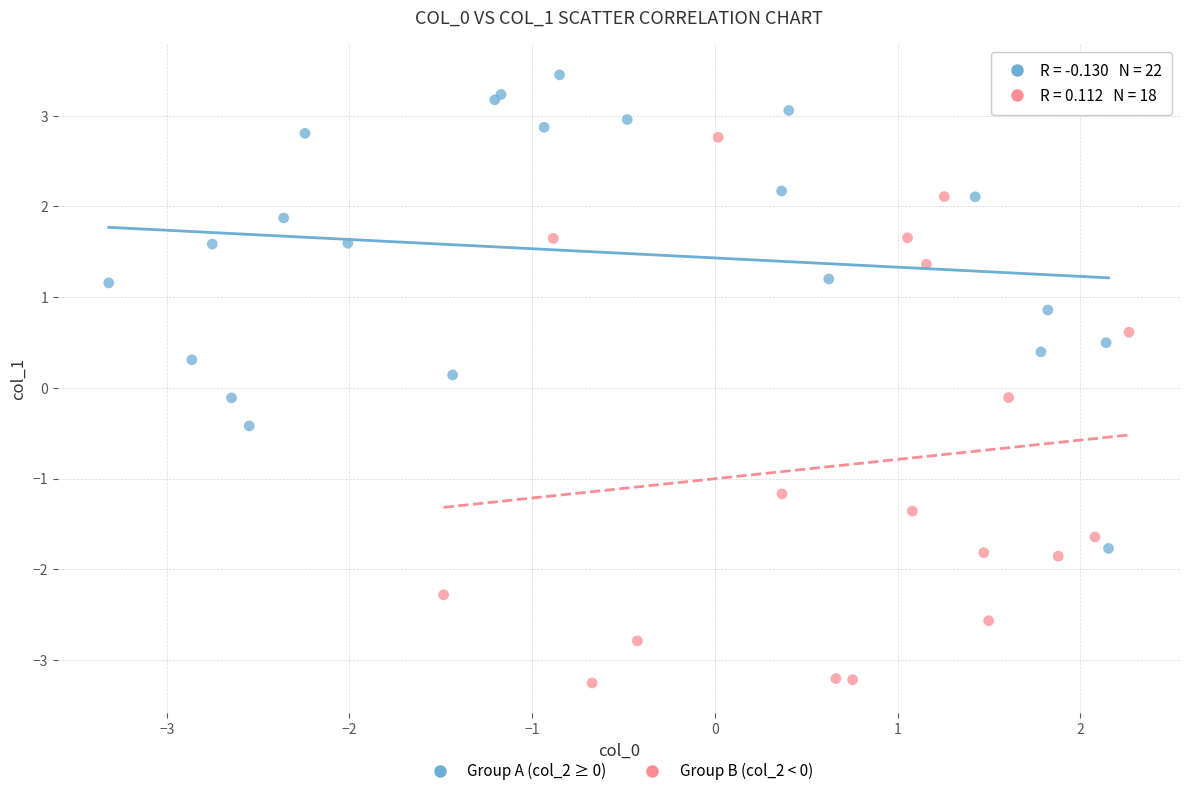

Which series has the widest spread of Y values?

Group B (col_2 < 0)